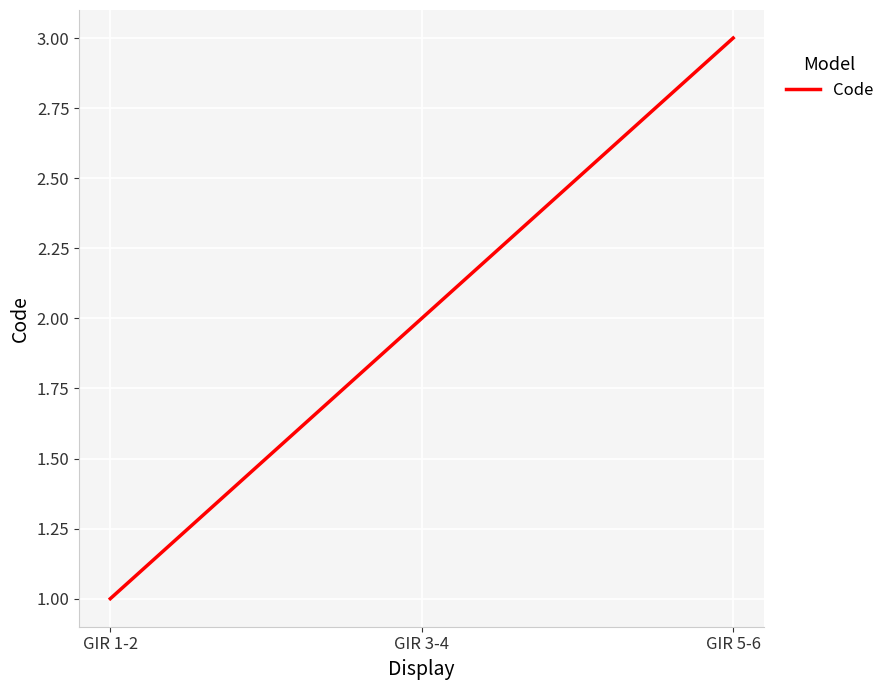

What is the sum of all values?

6